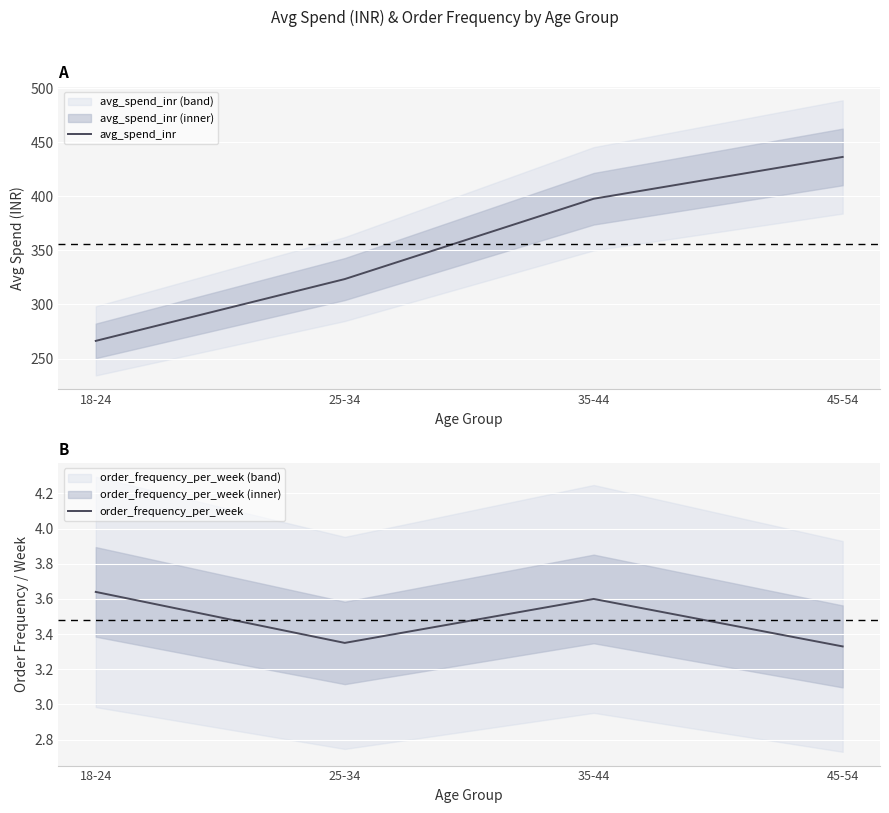

Is this an area chart (filled region under the line)?

No